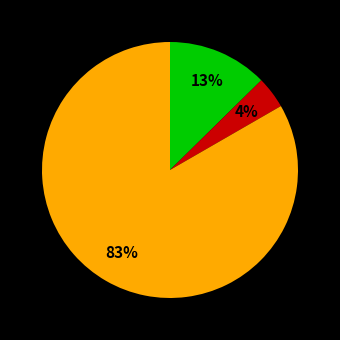

Is there any slice that represents more than half of the pie?

Yes